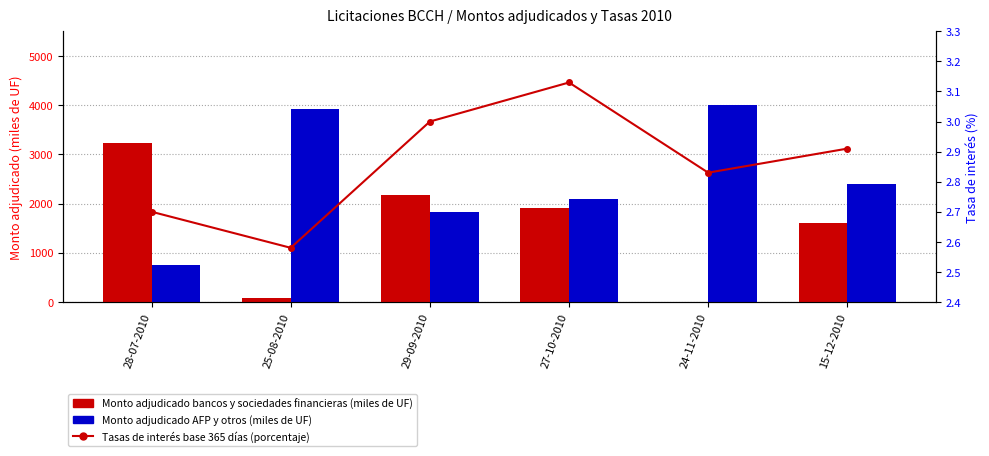

How many values in the Monto adjudicado bancos y sociedades financieras (miles de UF) series are below 1910?

3